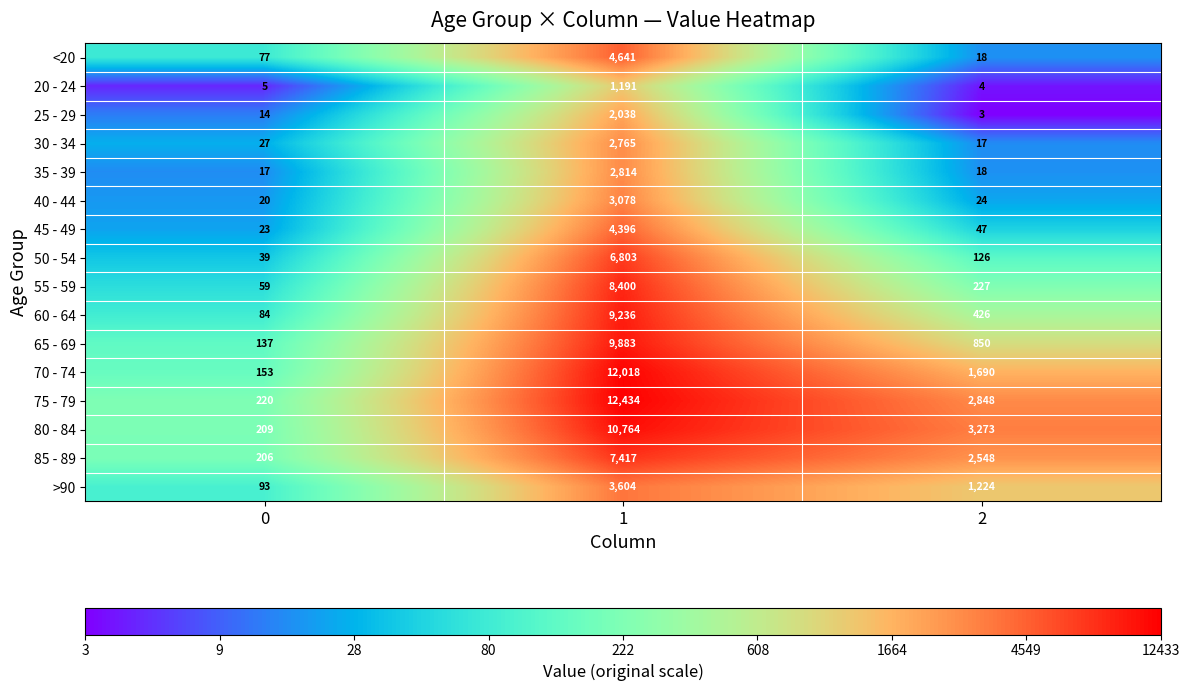

What is the difference between the 55 - 59 values at 1 and 0?

8341